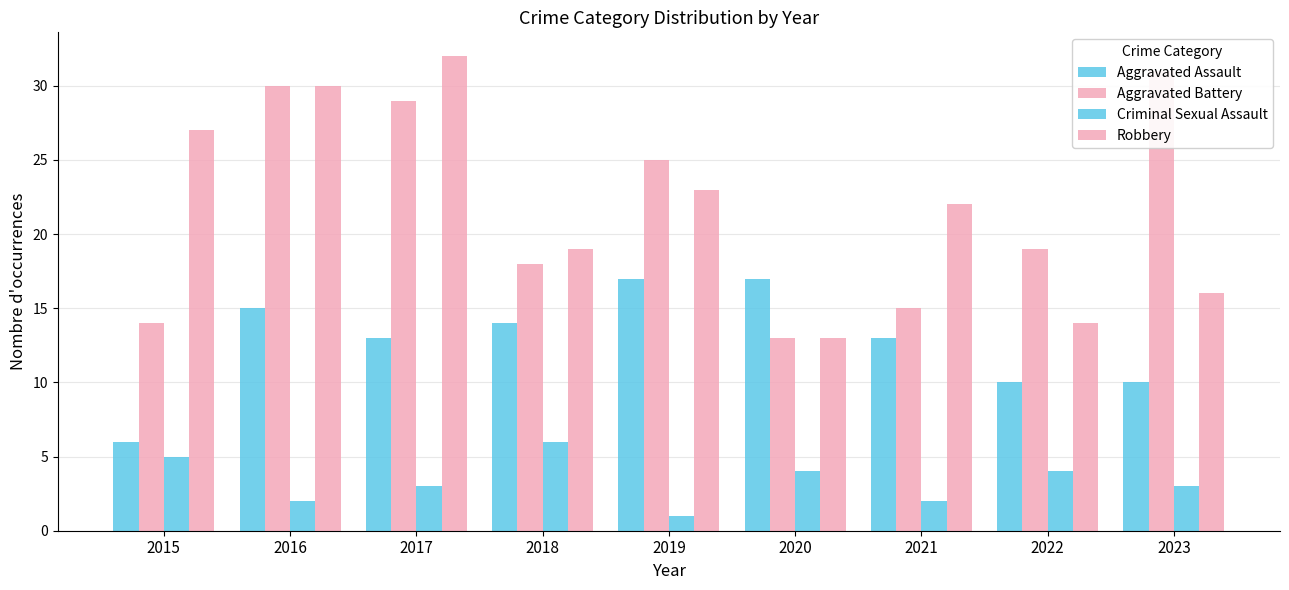

Between 2016 and 2020, which series saw the biggest shift?

Aggravated Battery